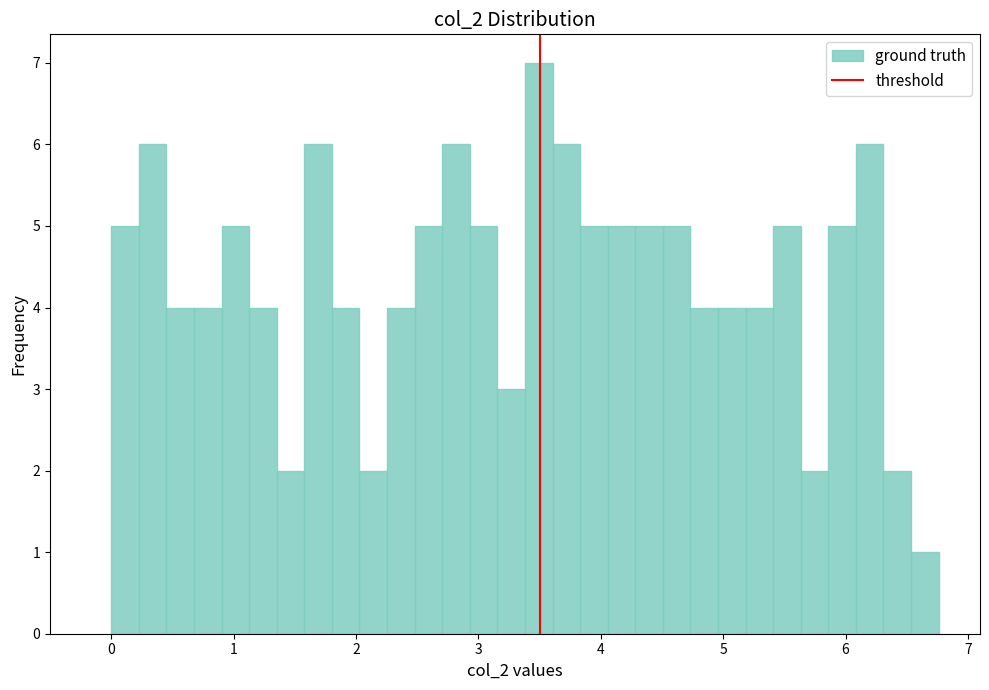

Around what value on the x-axis is the tallest bar? Give the approximate position of its centre, as read against the axis.

3.5